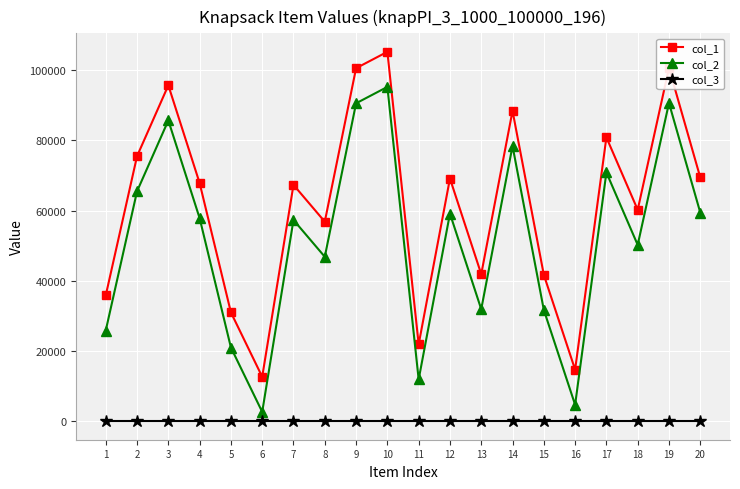

True or false: col_2 has more than 1 points higher than both neighbors.

True